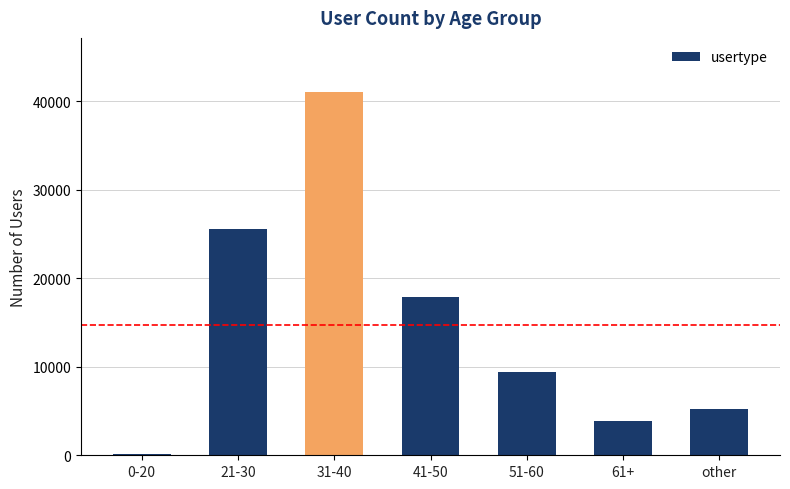

Reading left to right, extract all data points from this chart.

124	25522	41019	17846	9376	3837	5255